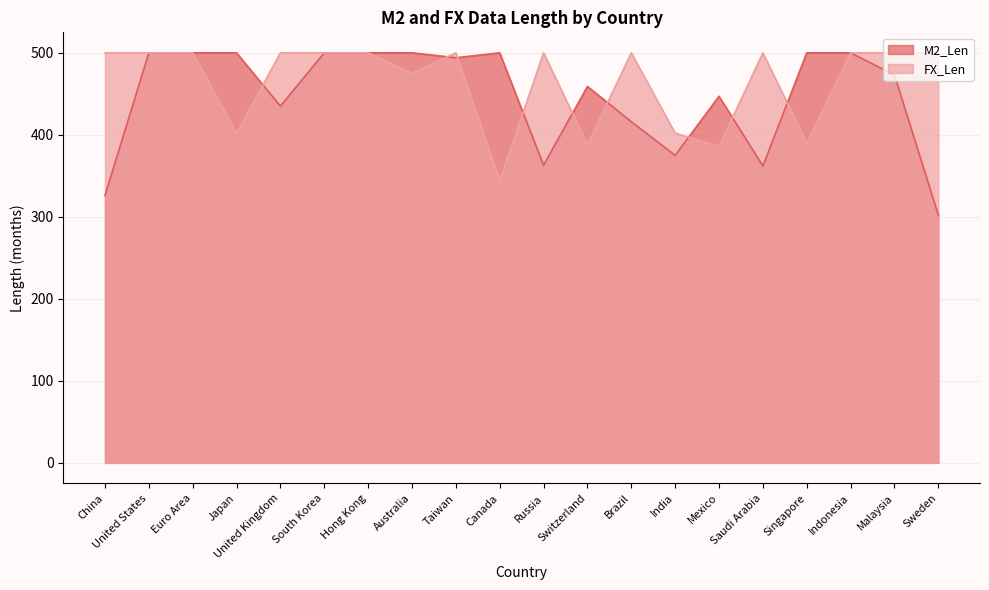

How many interior local valleys does the FX_Len series have?

6